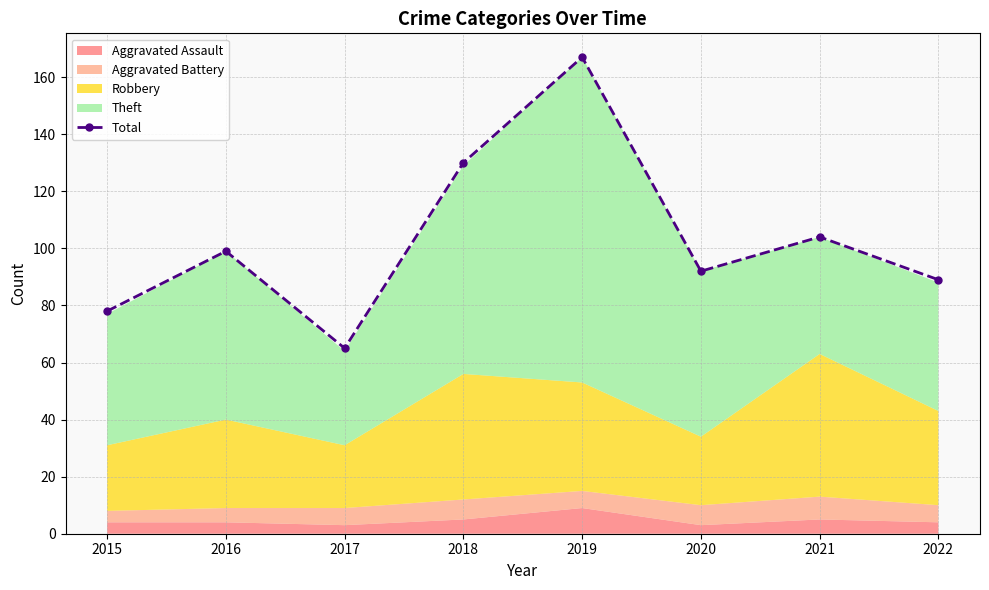

How many interior local valleys (lower than both neighbors) does the data have?

2